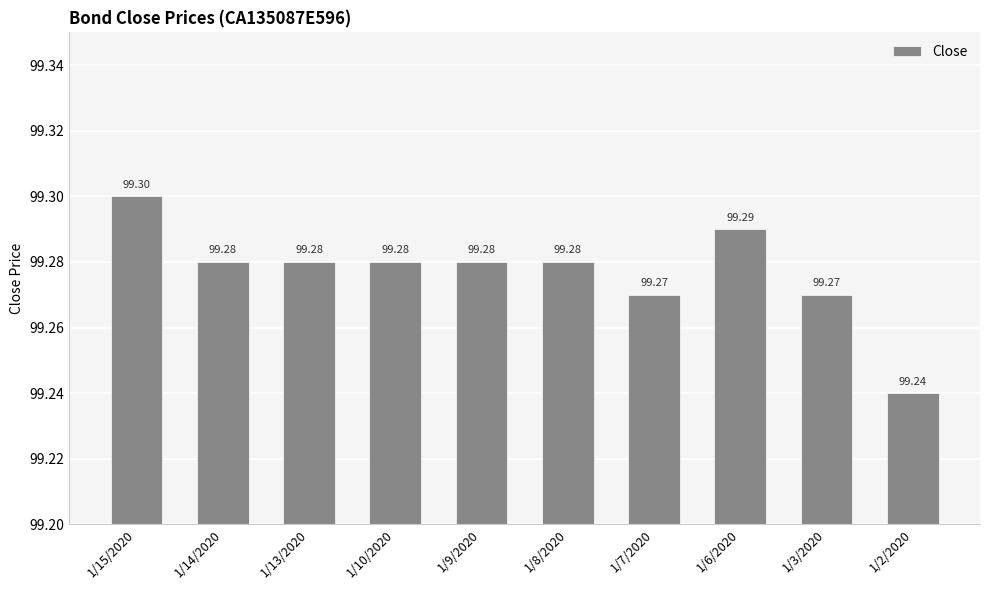

What is the difference between the maximum and minimum values?

0.1